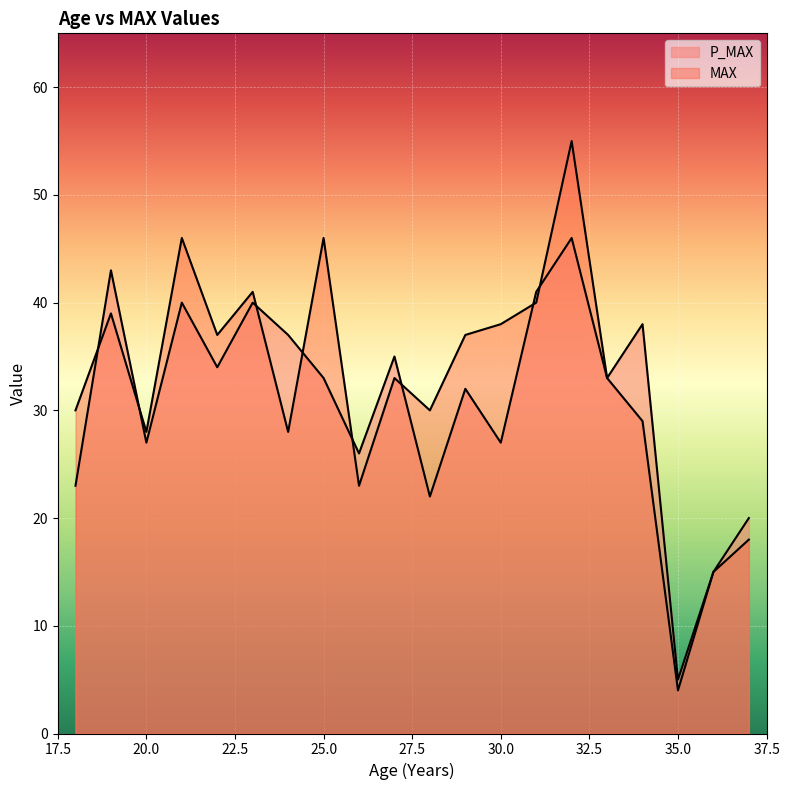

At which label does P_MAX reach its peak?

32